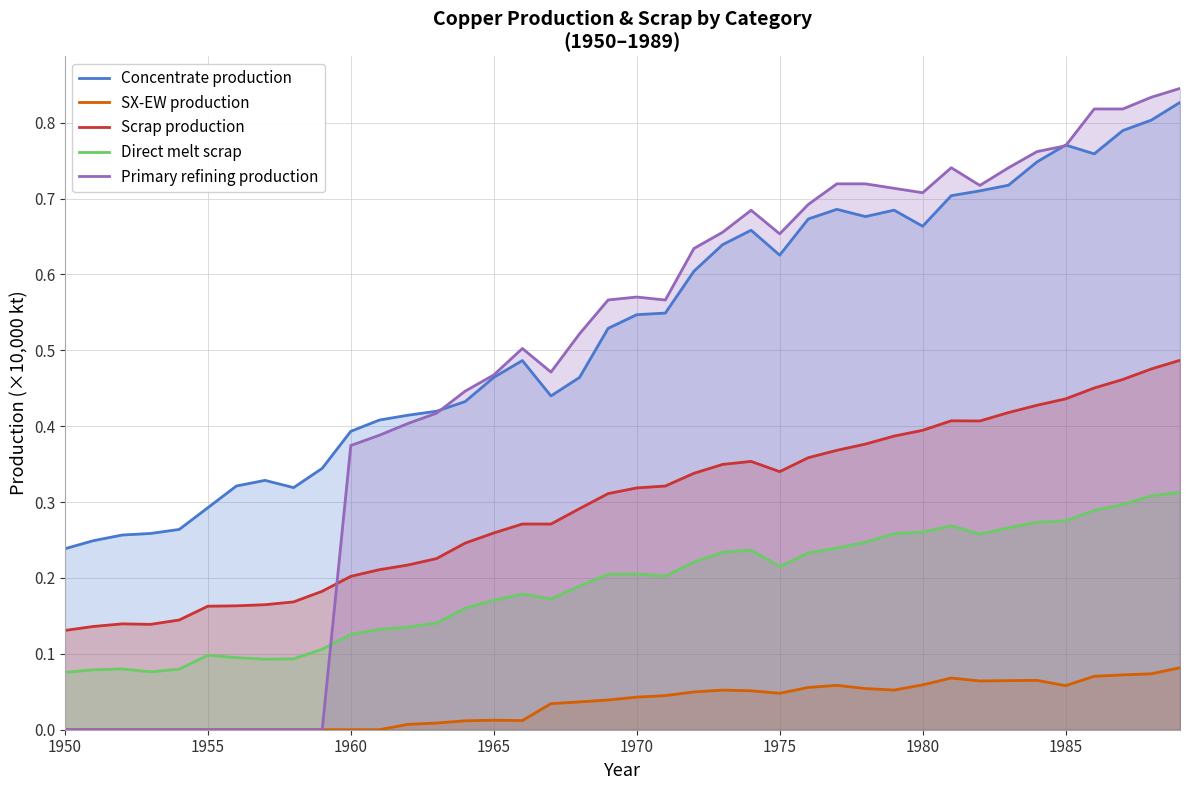

The value of Concentrate production at 1985 is 0.2. True or false?

False